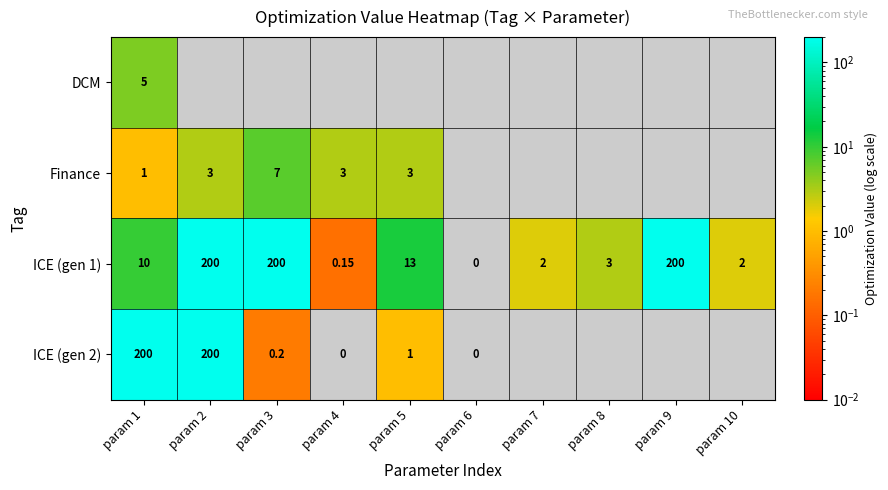

Is the value of ICE (gen 1) at param 4 greater than the value of ICE (gen 2) at param 3?

No